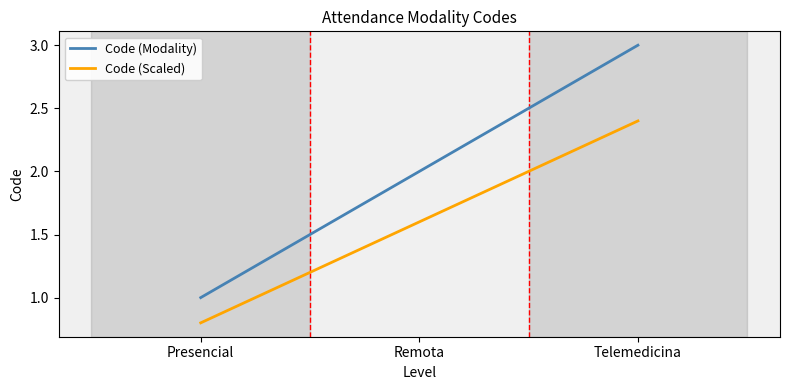

At which category does the chart reach its peak across all series?

Telemedicina